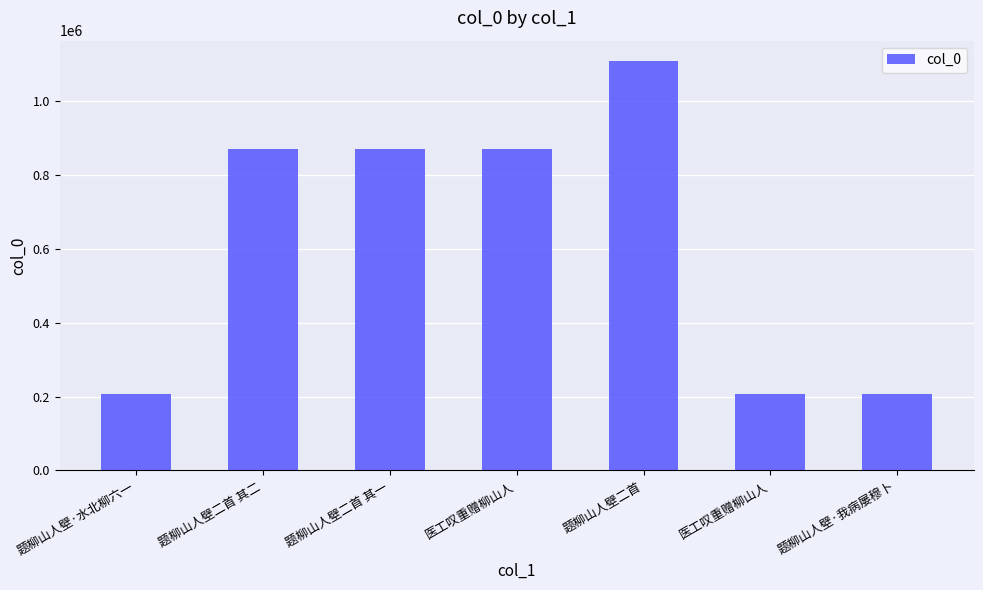

The value at 题柳山人壁二首 其二 is 868661. True or false?

True